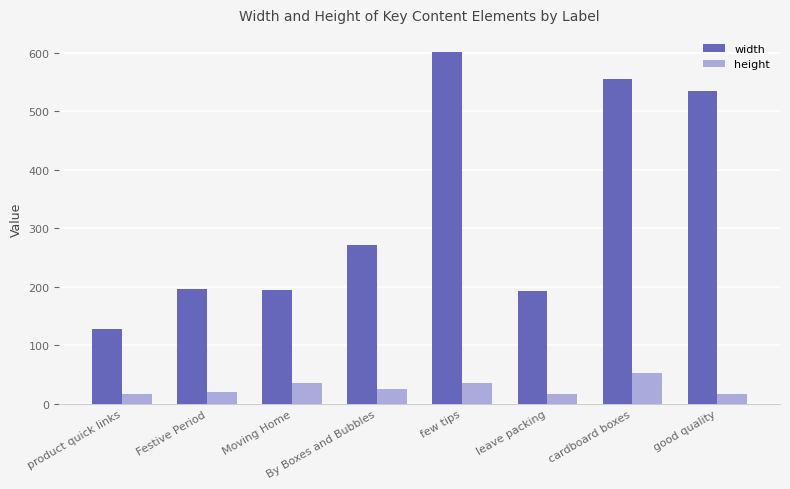

At which category is the sum across all series the highest?

few tips